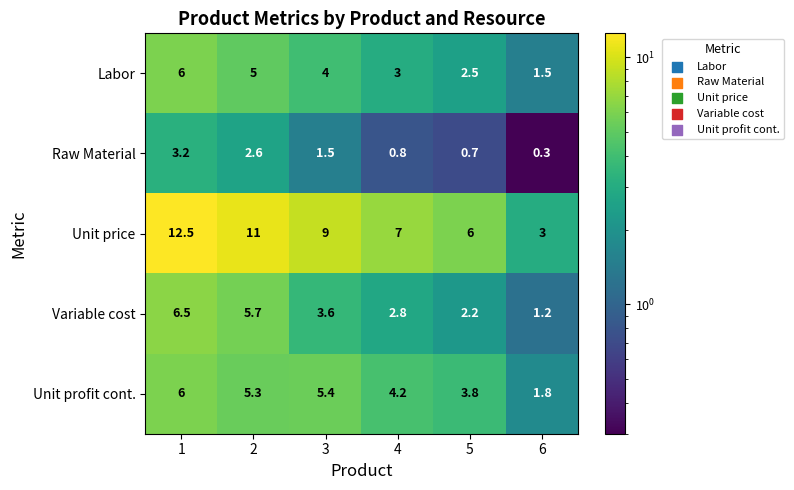

Reading left to right, transcribe all the data shown in this chart.

Labor: 1=6.0	2=5.0	3=4.0	4=3.0	5=2.5	6=1.5
Raw Material: 1=3.2	2=2.6	3=1.5	4=0.8	5=0.7	6=0.3
Unit price: 1=12.5	2=11.0	3=9.0	4=7.0	5=6.0	6=3.0
Variable cost: 1=6.5	2=5.7	3=3.6	4=2.8	5=2.2	6=1.2
Unit profit cont.: 1=6.0	2=5.3	3=5.4	4=4.2	5=3.8	6=1.8